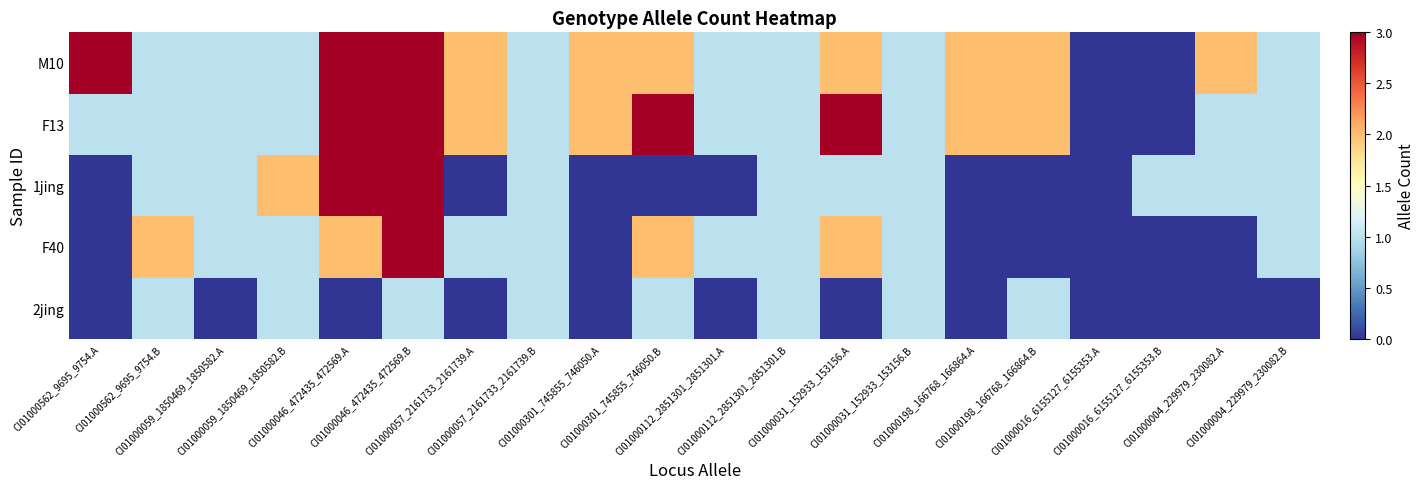

Count the number of categories in the chart.

20